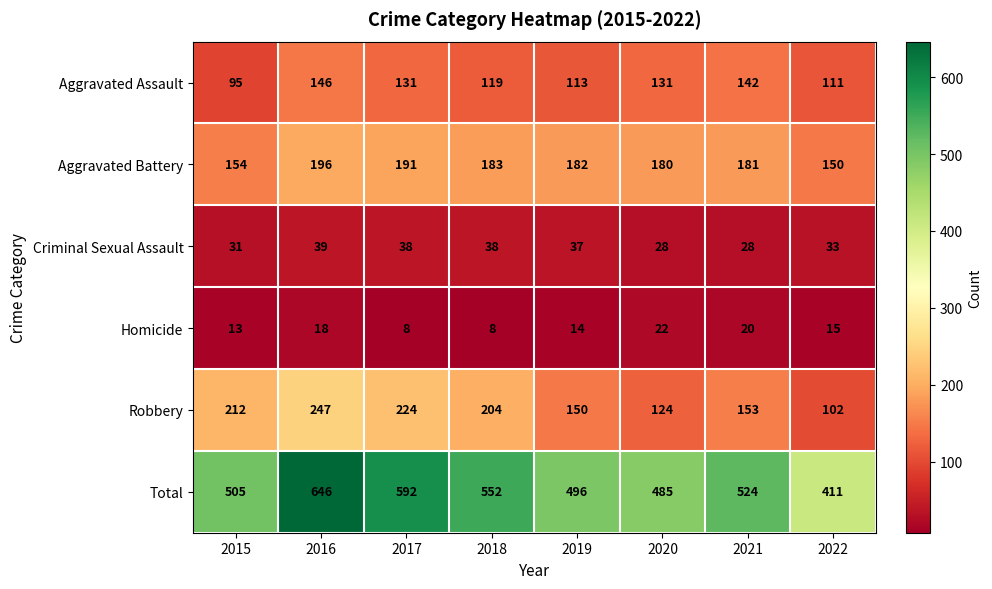

What is the difference between the second highest and minimum values in the Aggravated Assault series?

47